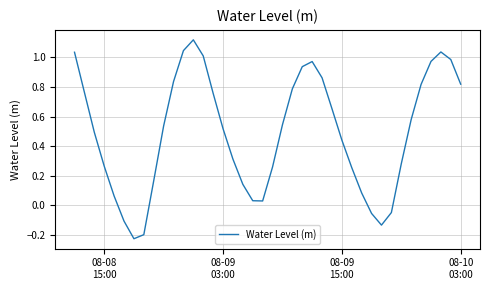

How many values are above zero?

34